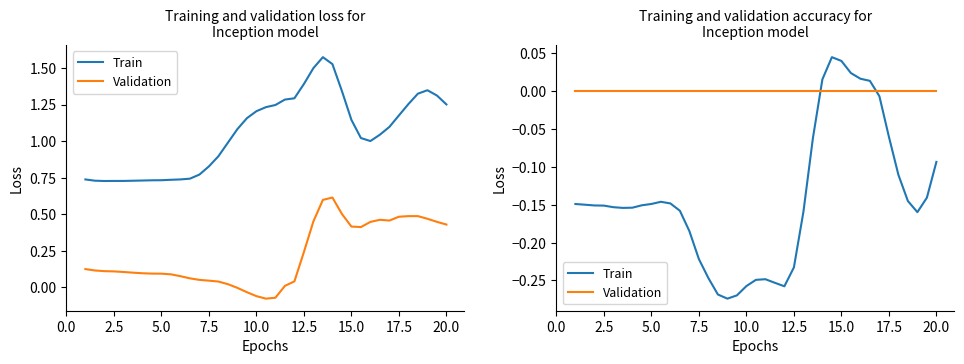

What are all the series names shown in the legend?

Train, Validation